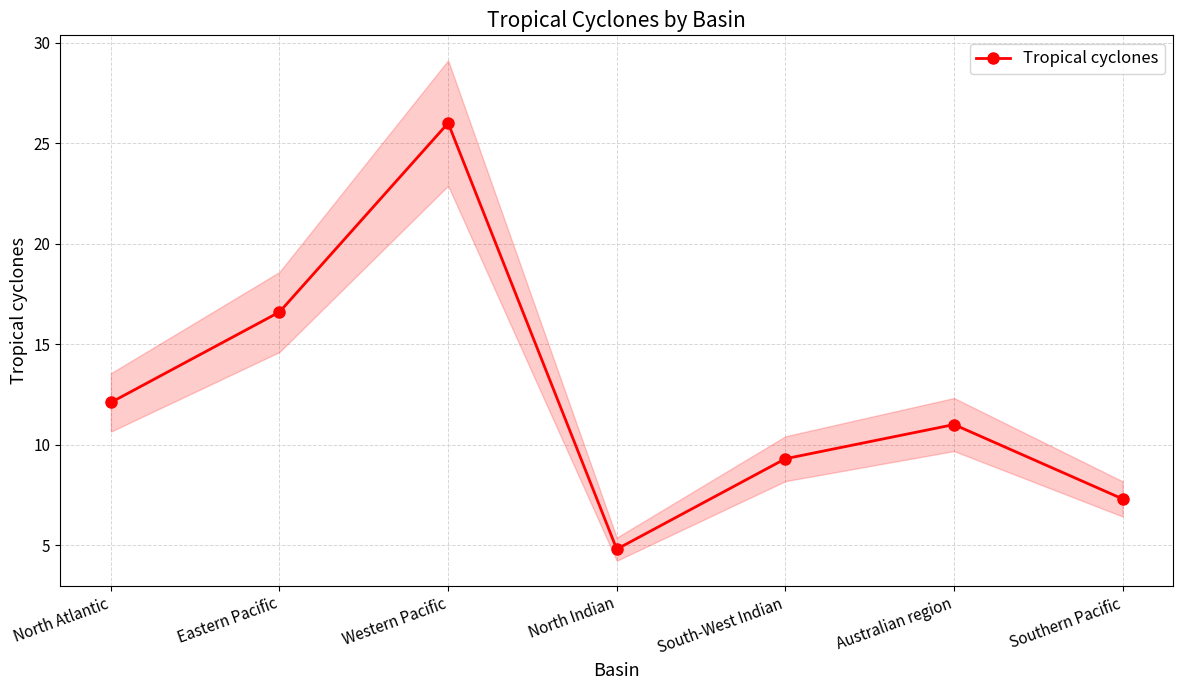

How many categories are shown in the chart?

7